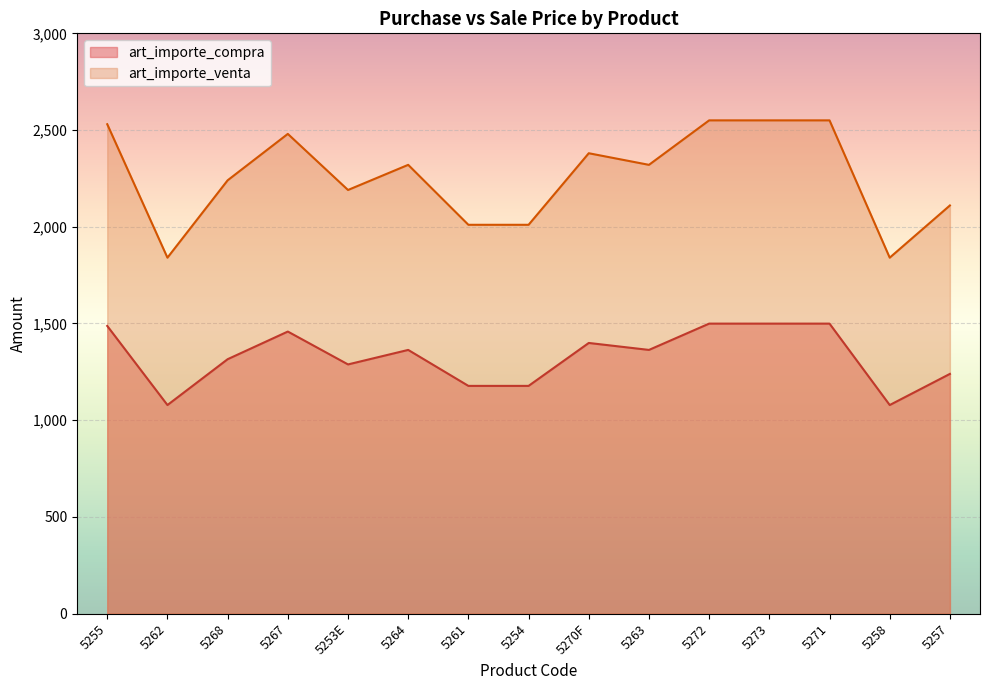

At how many categories does at least one series exceed 2290?

8